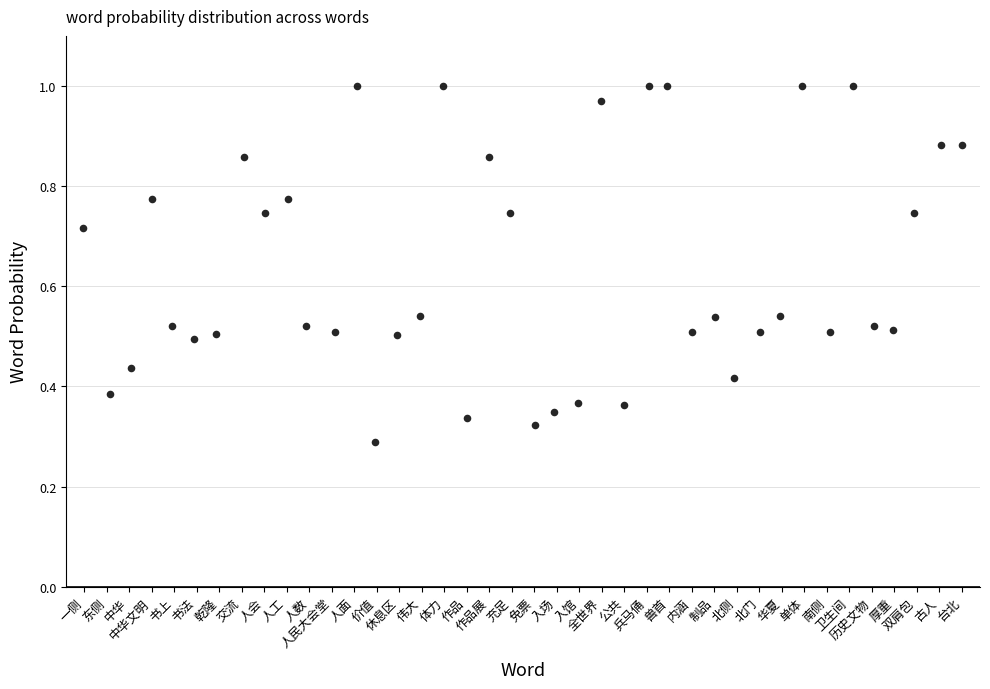

How many data points are displayed?

40